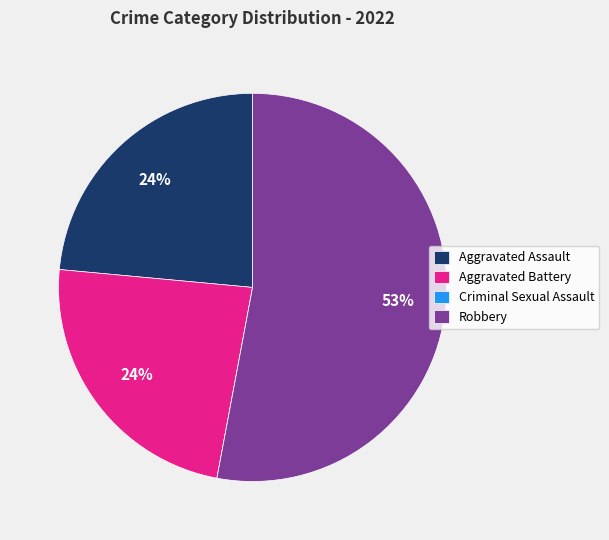

The Robbery slice represents 58% of the pie. True or false?

False